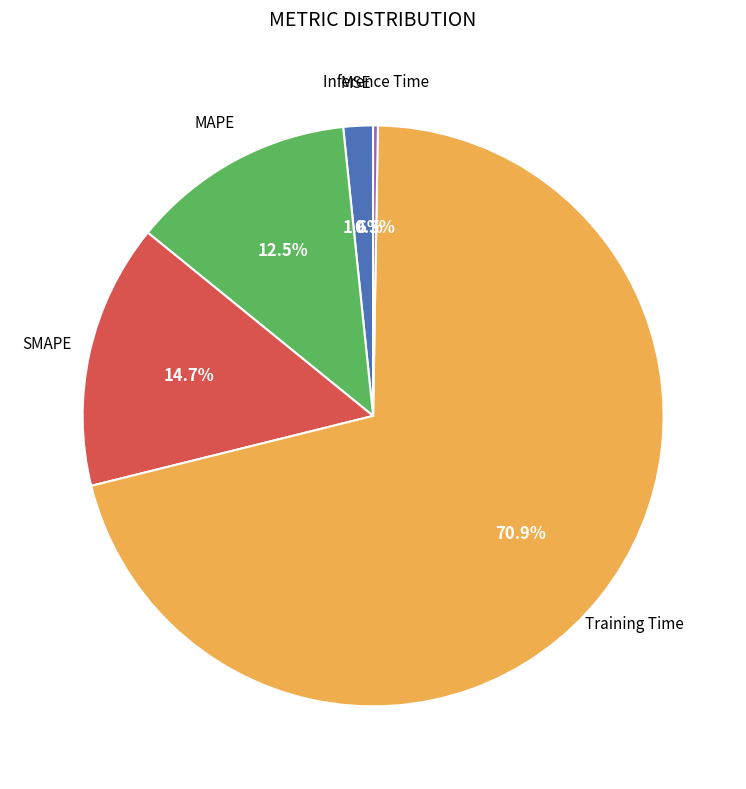

To the nearest percent, what is the difference between the largest and smallest slice percentages?

71%